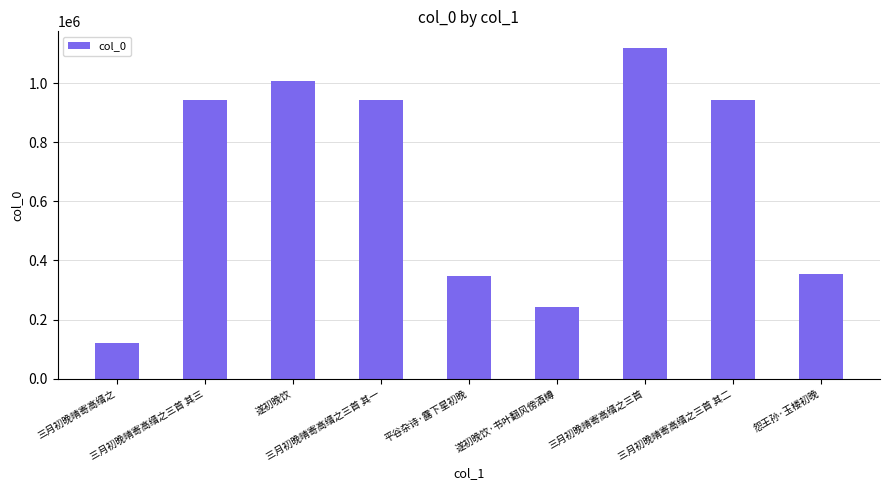

What is the value of the 6th bar from the left?

242627